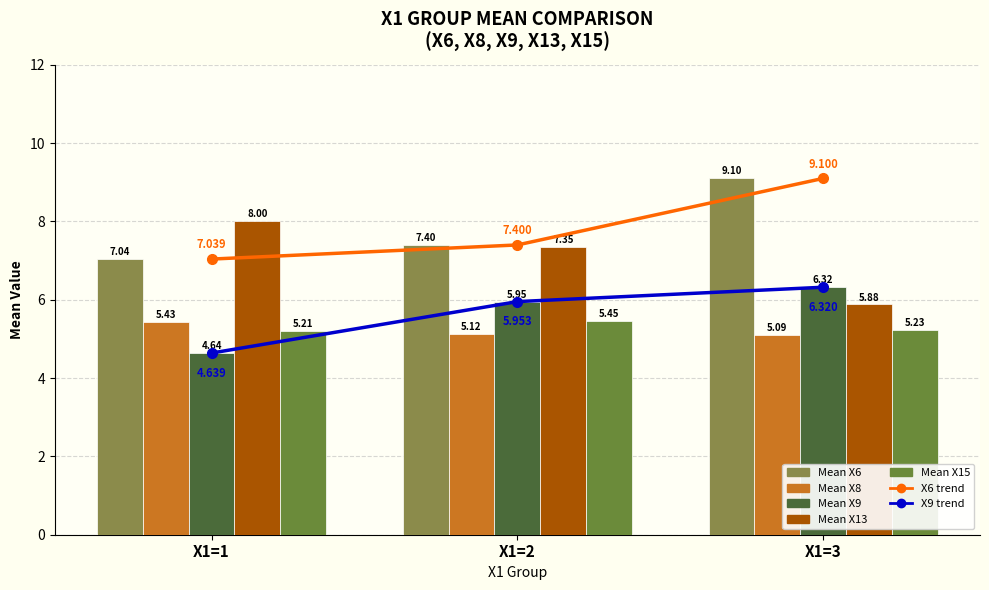

The Mean X8 series shows 12.2 at X1=2. True or false?

False